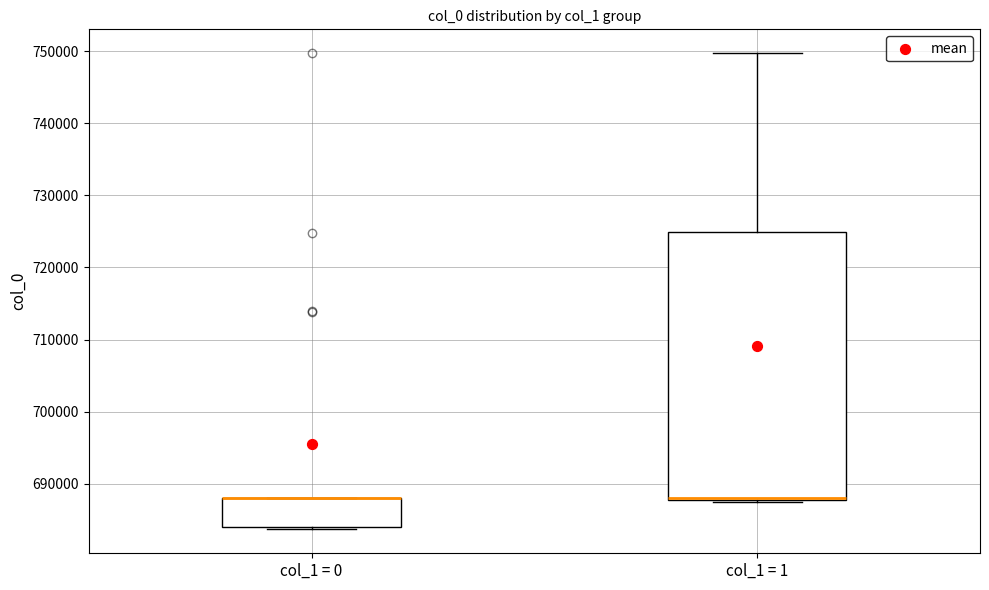

Comparing the boxes themselves (not the whiskers), which one is the tallest?

col_1 = 1